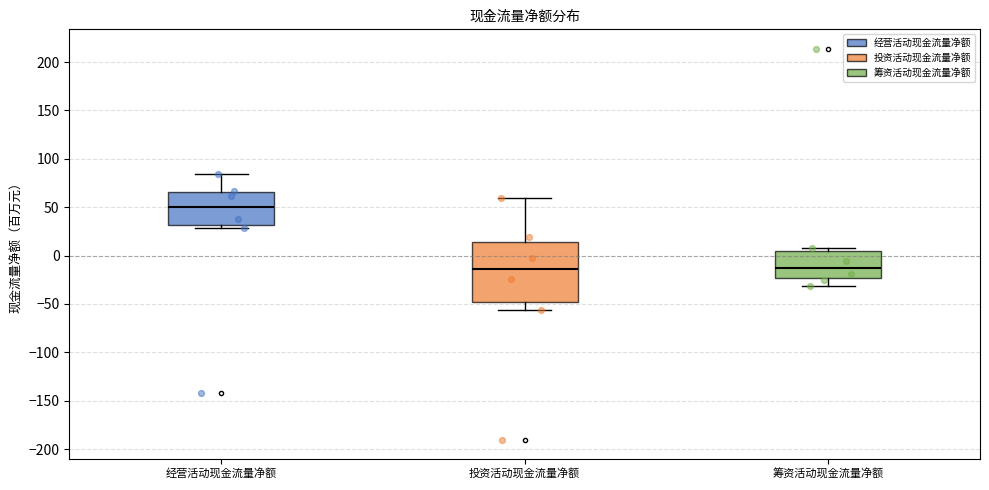

Reading left to right, transcribe this box plot: for each box, give where its median line is, the range the box spans, and where its two whiskers end, as read against the y-axis. The values are not printed on the chart, so give them approximately, as read against the axis.

经营活动现金流量净额: median 50, box 30 to 65, whiskers 30 (just below the box's lower edge) to 85
投资活动现金流量净额: median -15, box -50 to 15, whiskers -55 to 60
筹资活动现金流量净额: median -10, box -25 to 5, whiskers -30 to 10